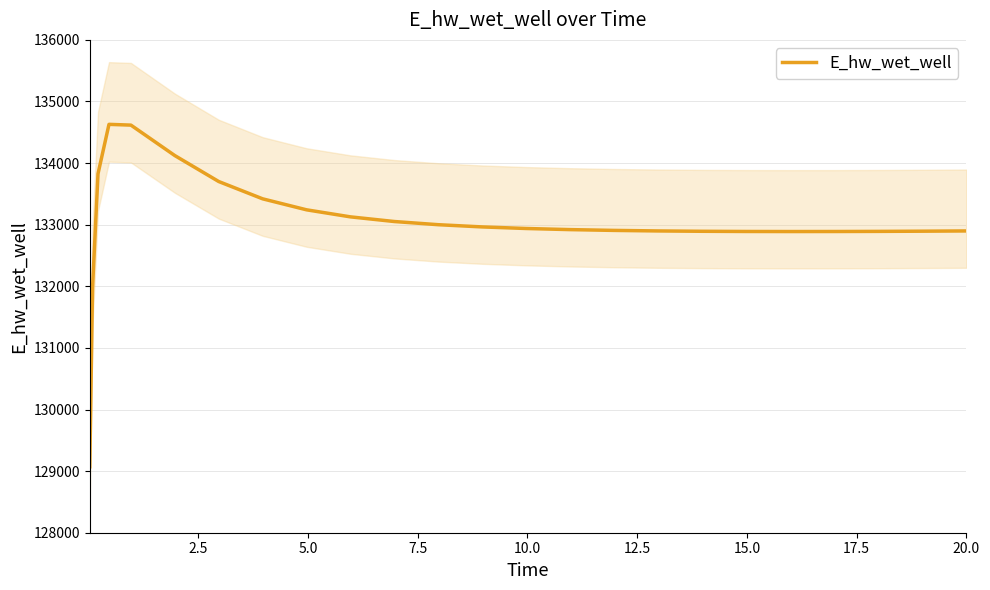

What is the smallest value displayed?

129070.5